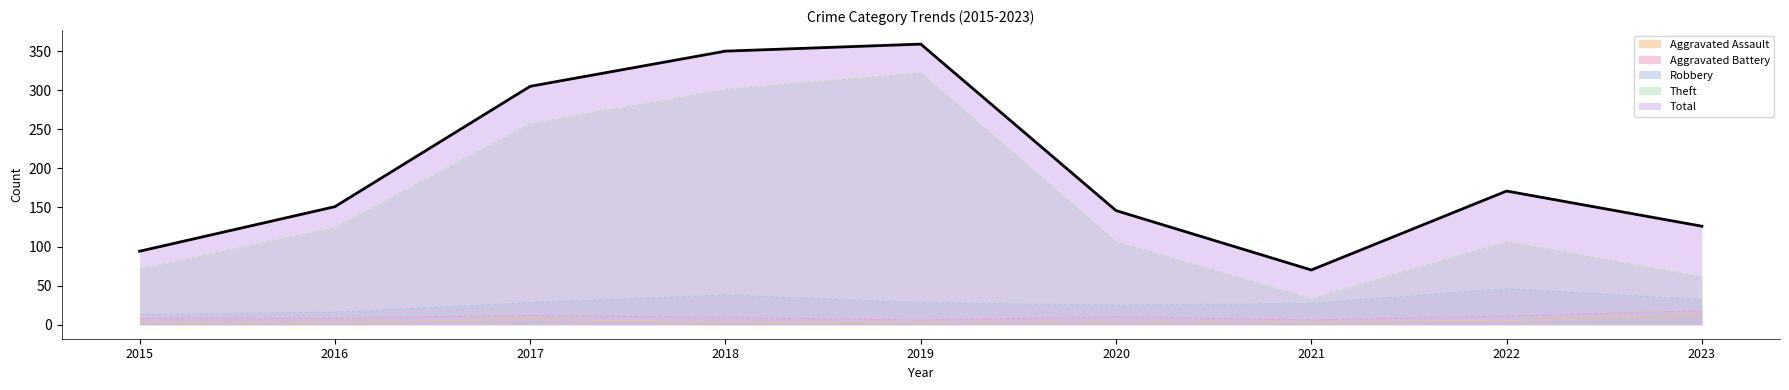

What is the average value of the Robbery series?

28